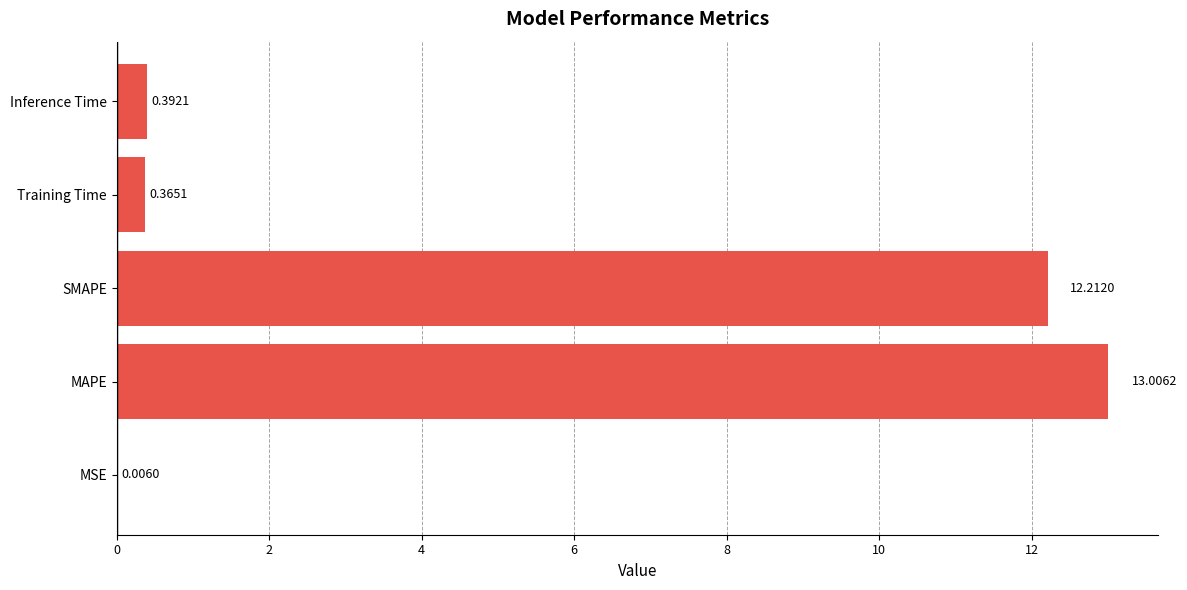

At which category does the chart reach its peak across all series?

MAPE